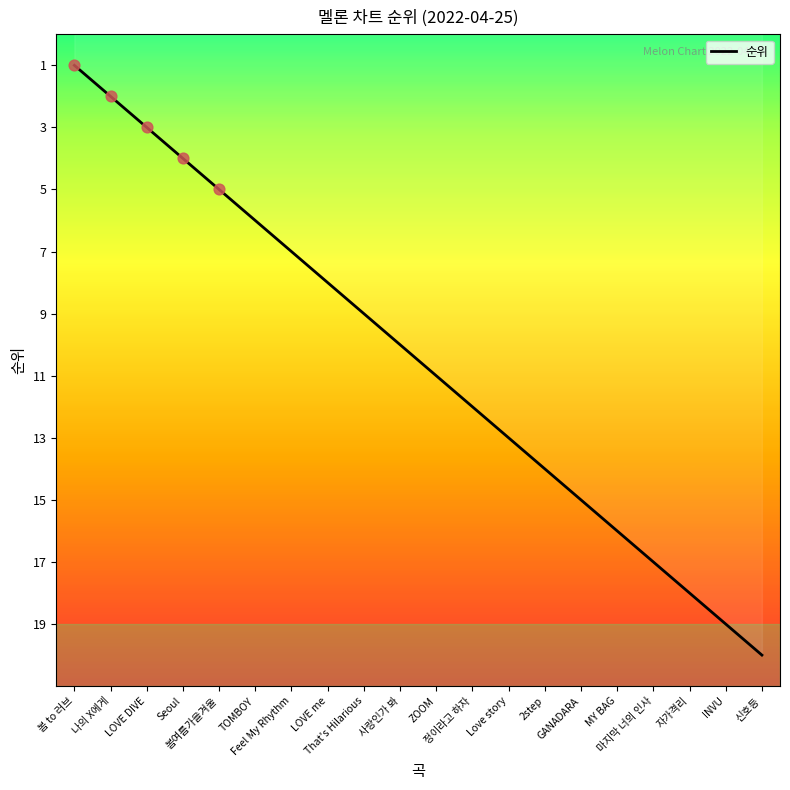

Between 봄여름가을겨울 and 사랑인가 봐, which is larger?

사랑인가 봐